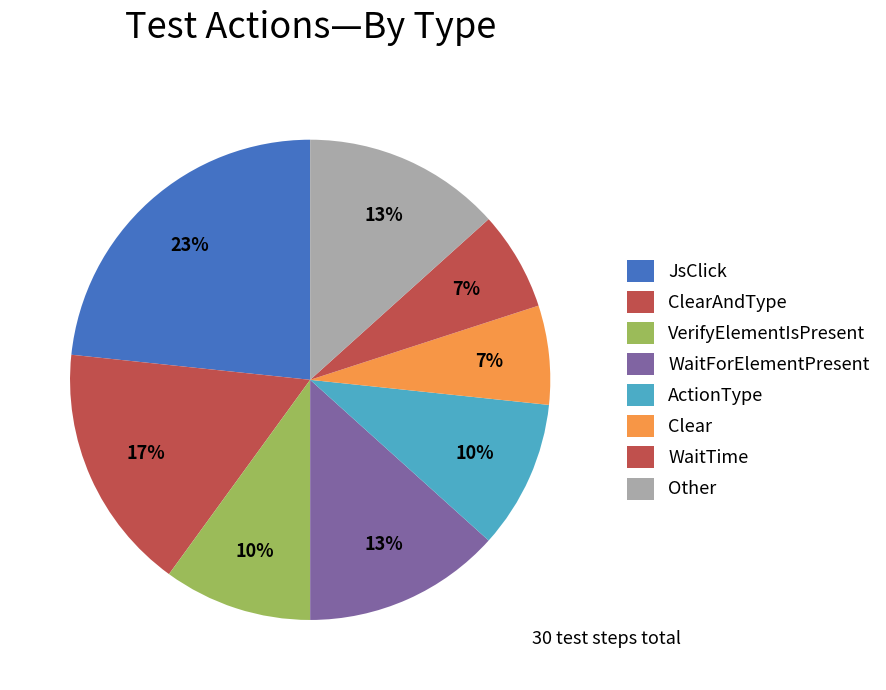

How many segments does this pie chart have?

8